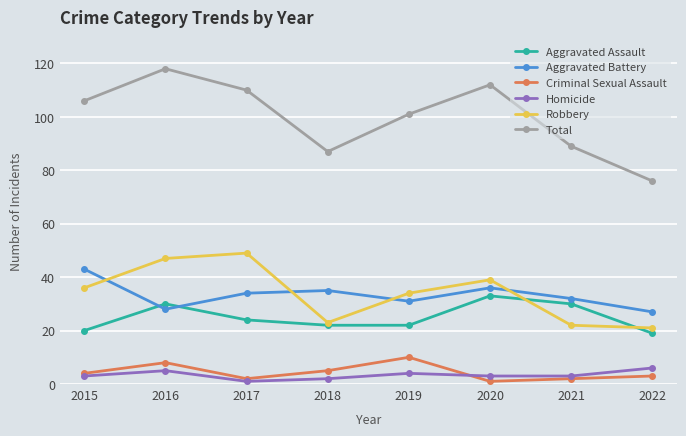

What is the value of the Homicide point at the 8th from the left?

6